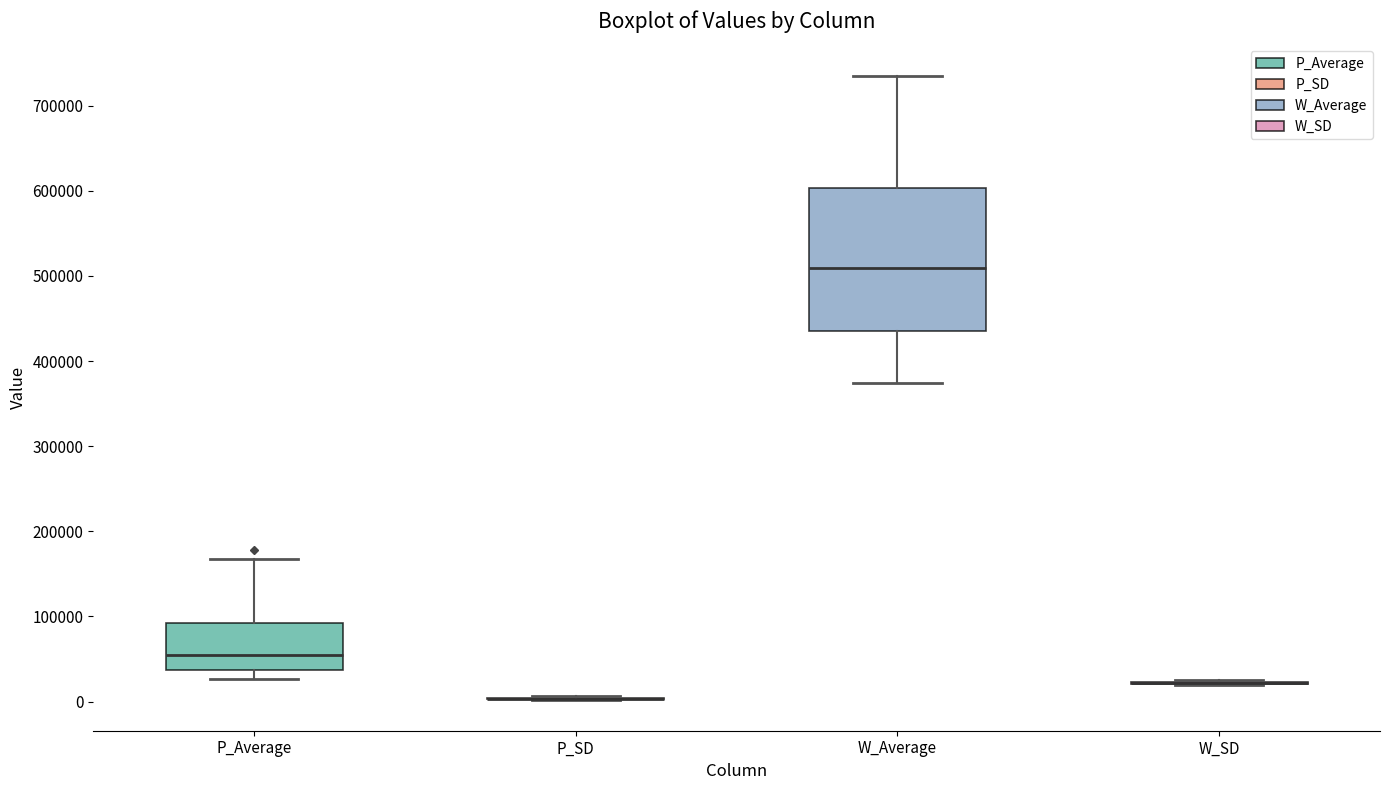

Where is the upper edge of the box for W_Average on the y-axis? The values are not printed on the chart, so give them approximately, as read against the axis.

600000